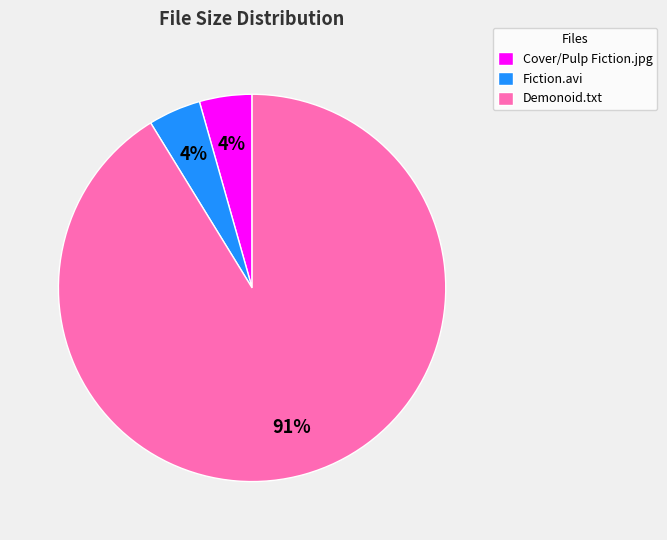

What percentage is the Cover/Pulp Fiction.jpg slice, to the nearest percent?

4%